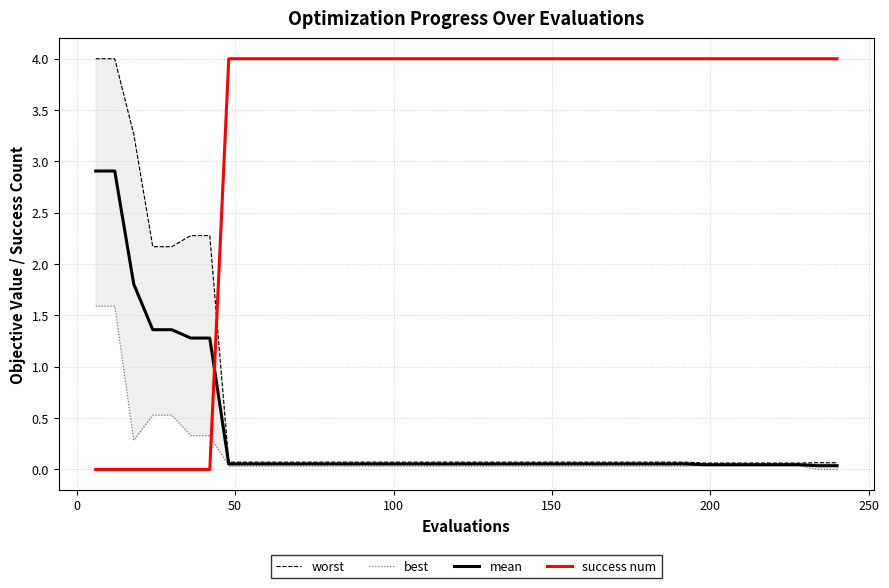

True or false: success num and mean intersect in this chart.

True